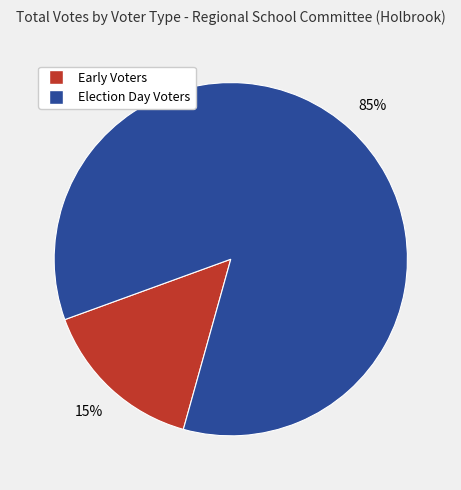

Between Early Voters and Election Day Voters, which is larger?

Election Day Voters